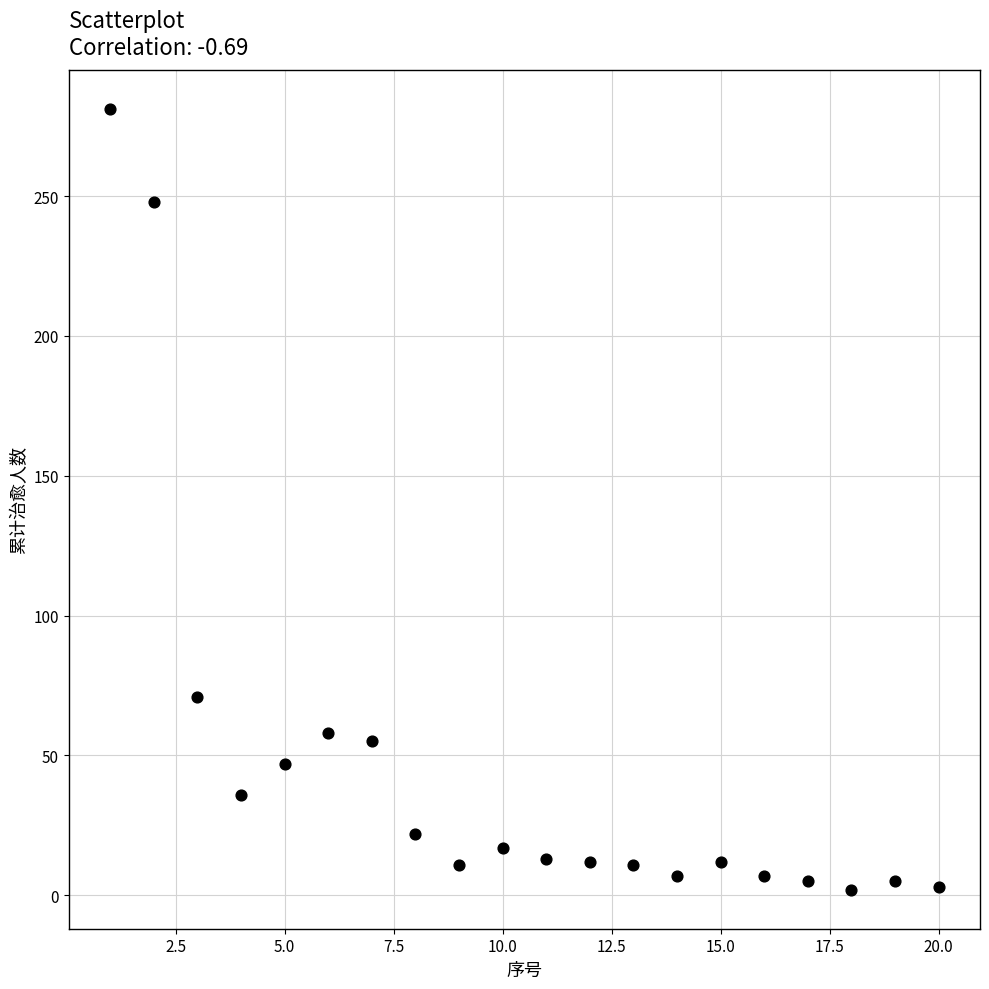

What is the range of Y values (max minus min)?

279